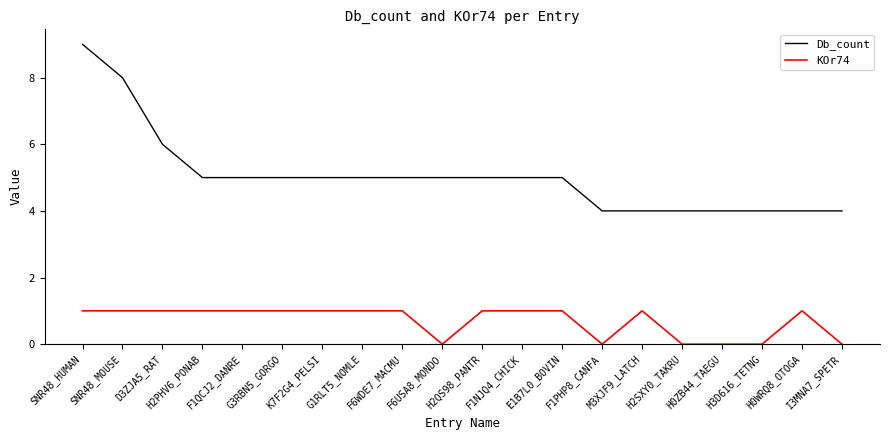

How many KOr74 values are between 0 and 1?

20